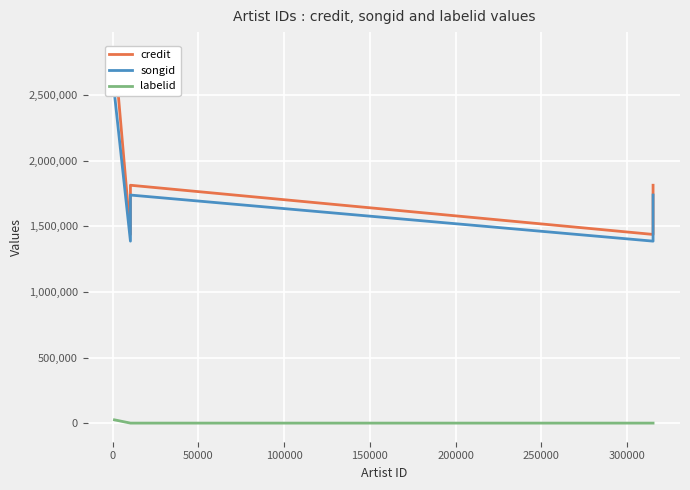

How many interior local valleys does the credit series have?

2